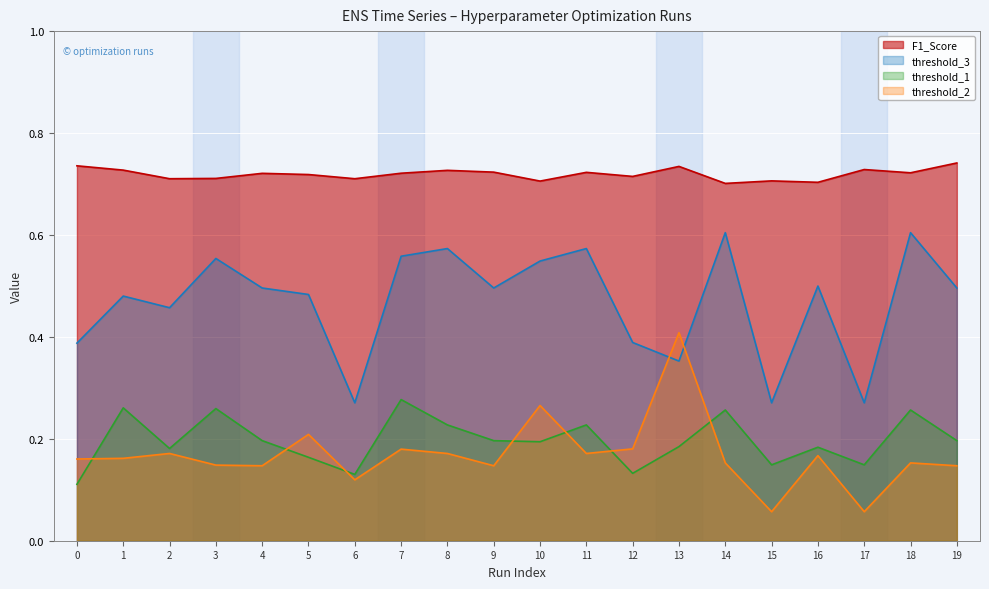

What is the approximate value of F1_Score at 6?

0.7